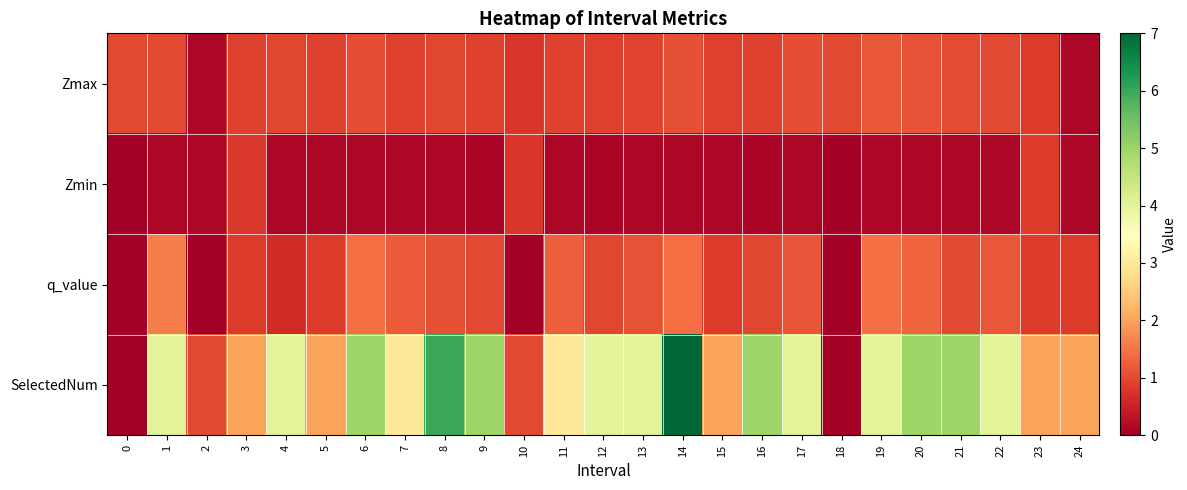

Between 6 and 7, which series saw the biggest shift?

row_3